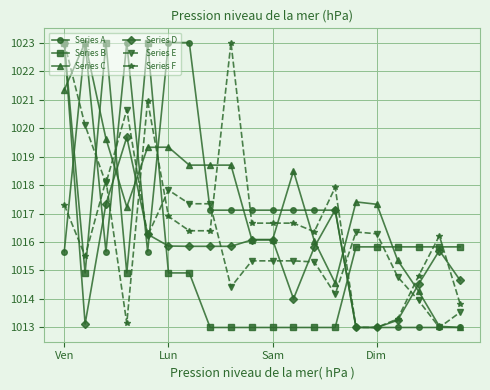

What is the value of the Series C point at the 11th from the left?

1016.1